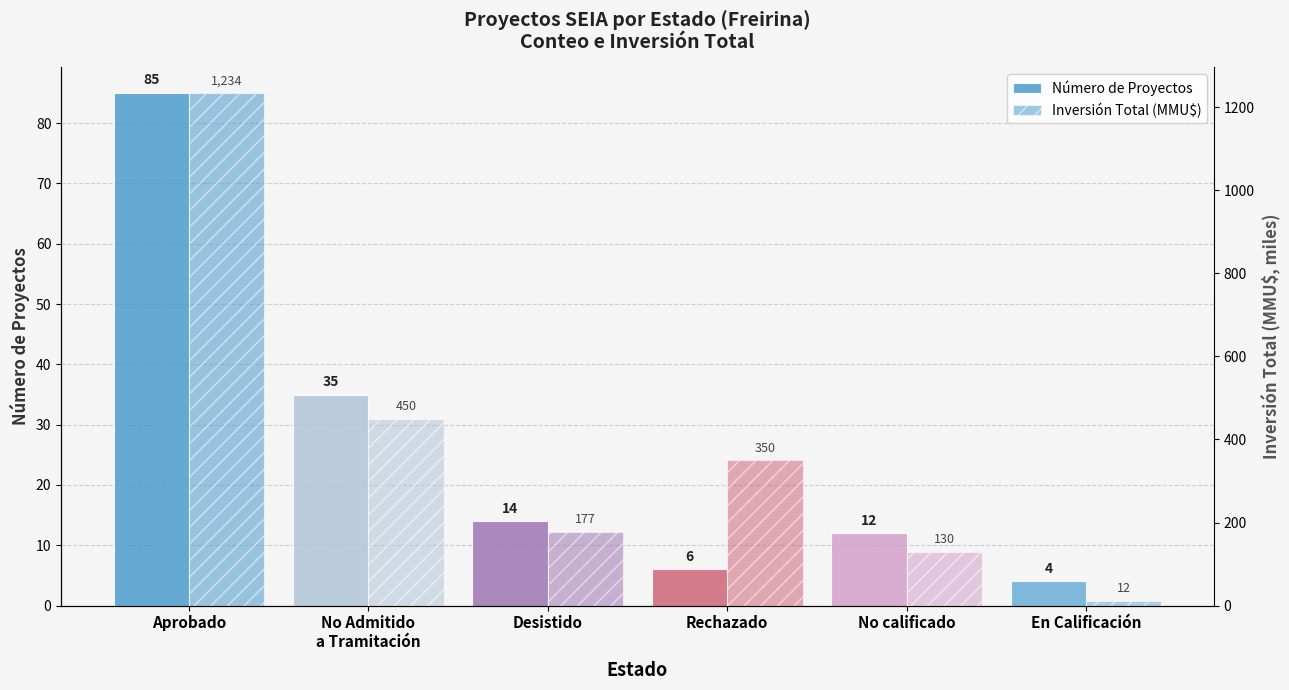

What is the label of the 5th bar from the right?

No Admitido
a Tramitación